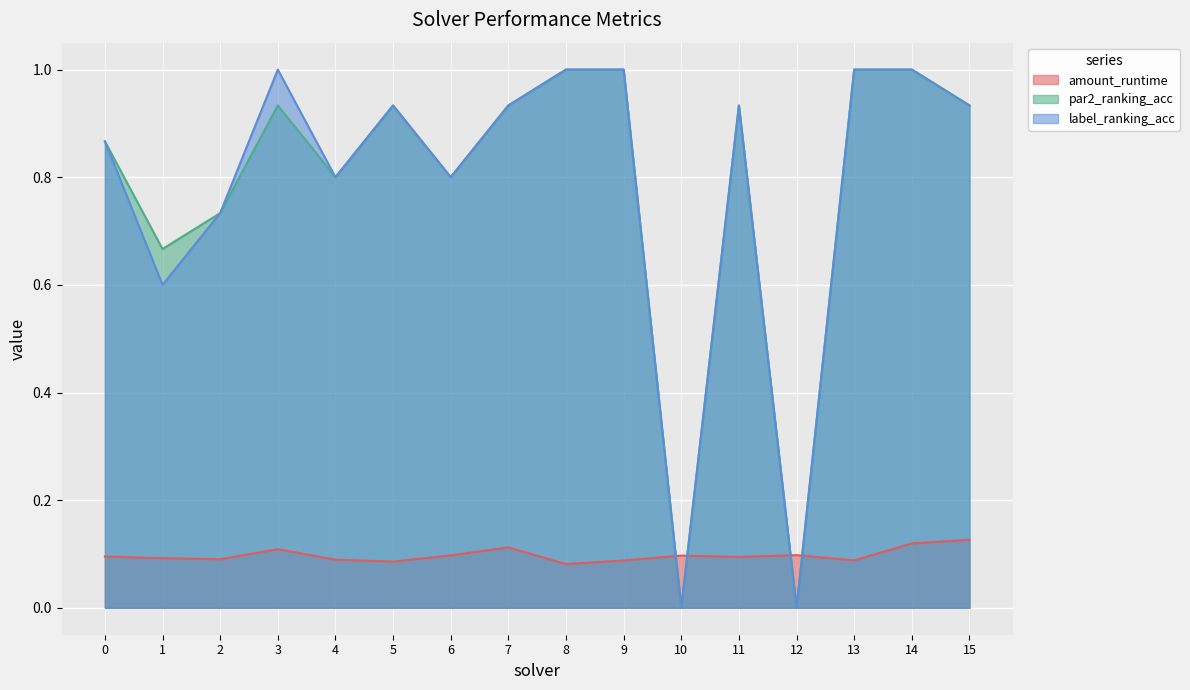

At which category does the chart reach its minimum across all series?

10